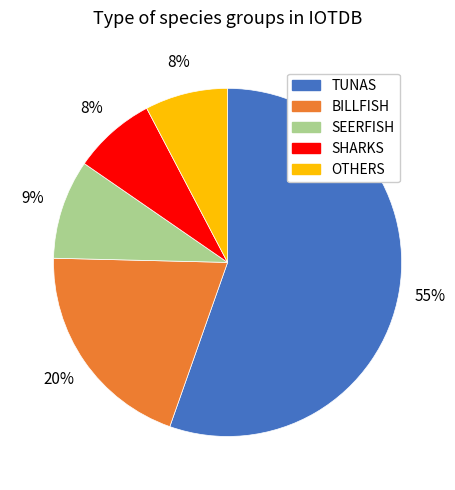

True or false: SHARKS accounts for 1% of the total.

False